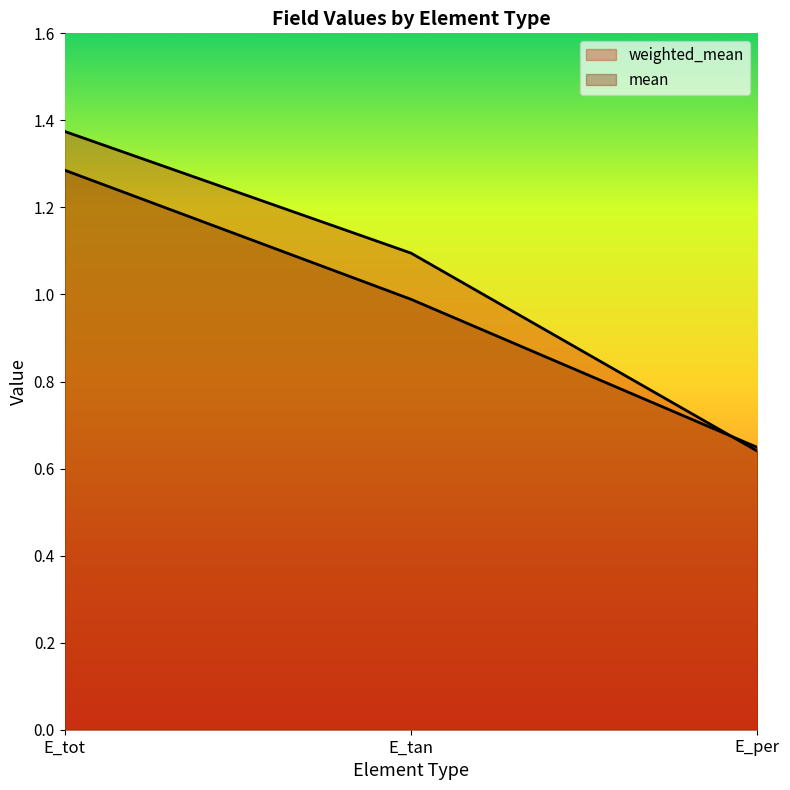

What is the total value across all series at E_per?

1.3